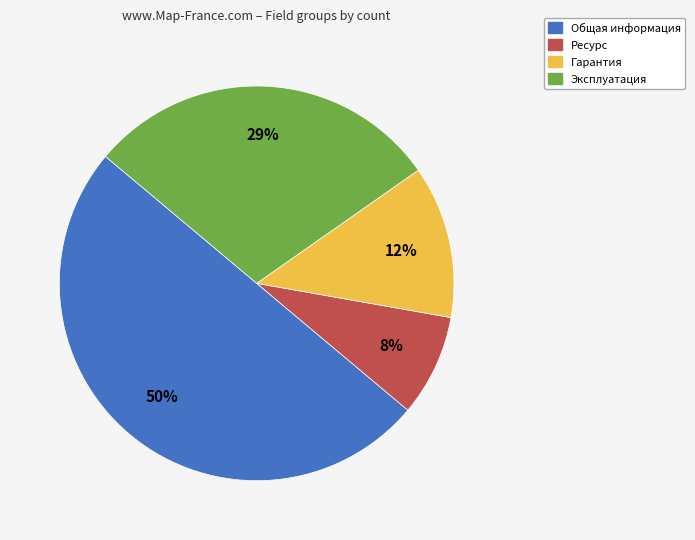

Which slice is the smallest?

Ресурс